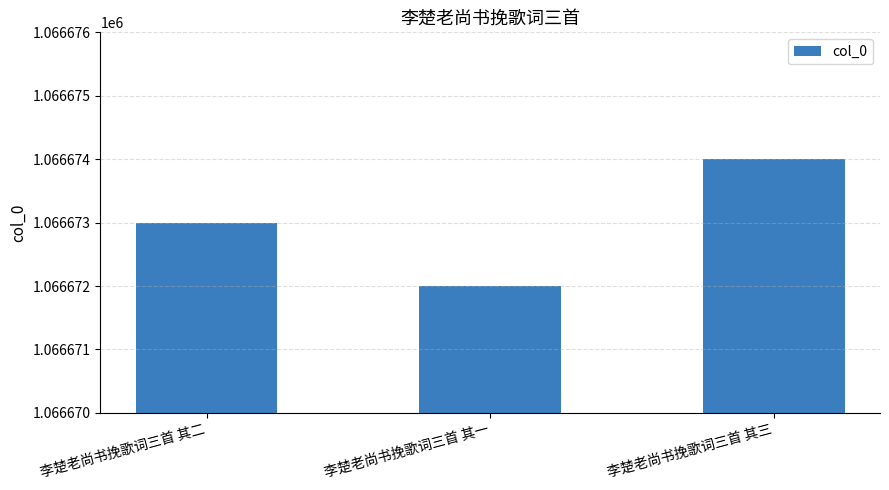

What is the label of the 1st bar from the left?

李楚老尚书挽歌词三首 其二